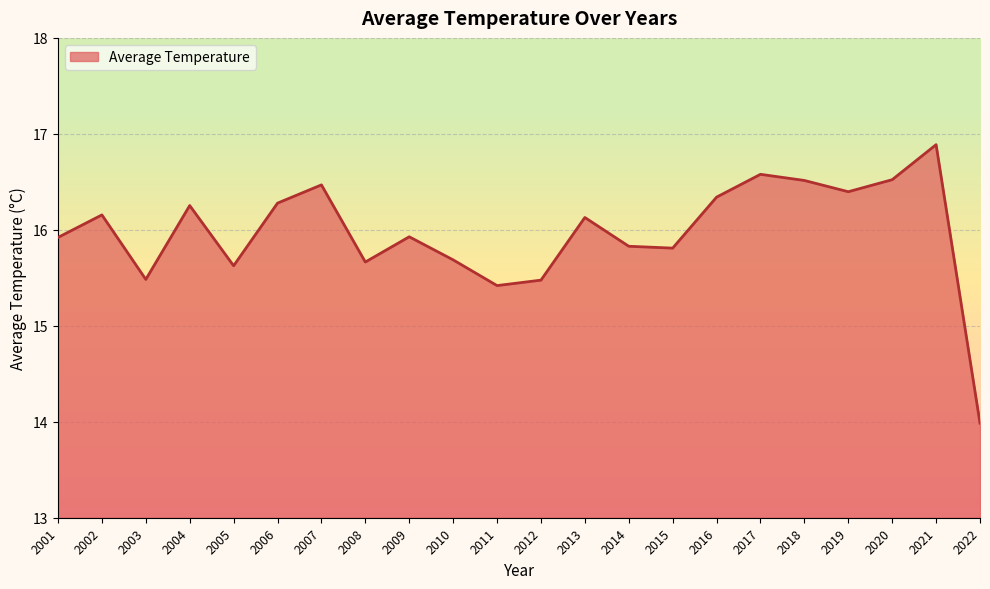

What is the minimum value shown in the chart?

14.0